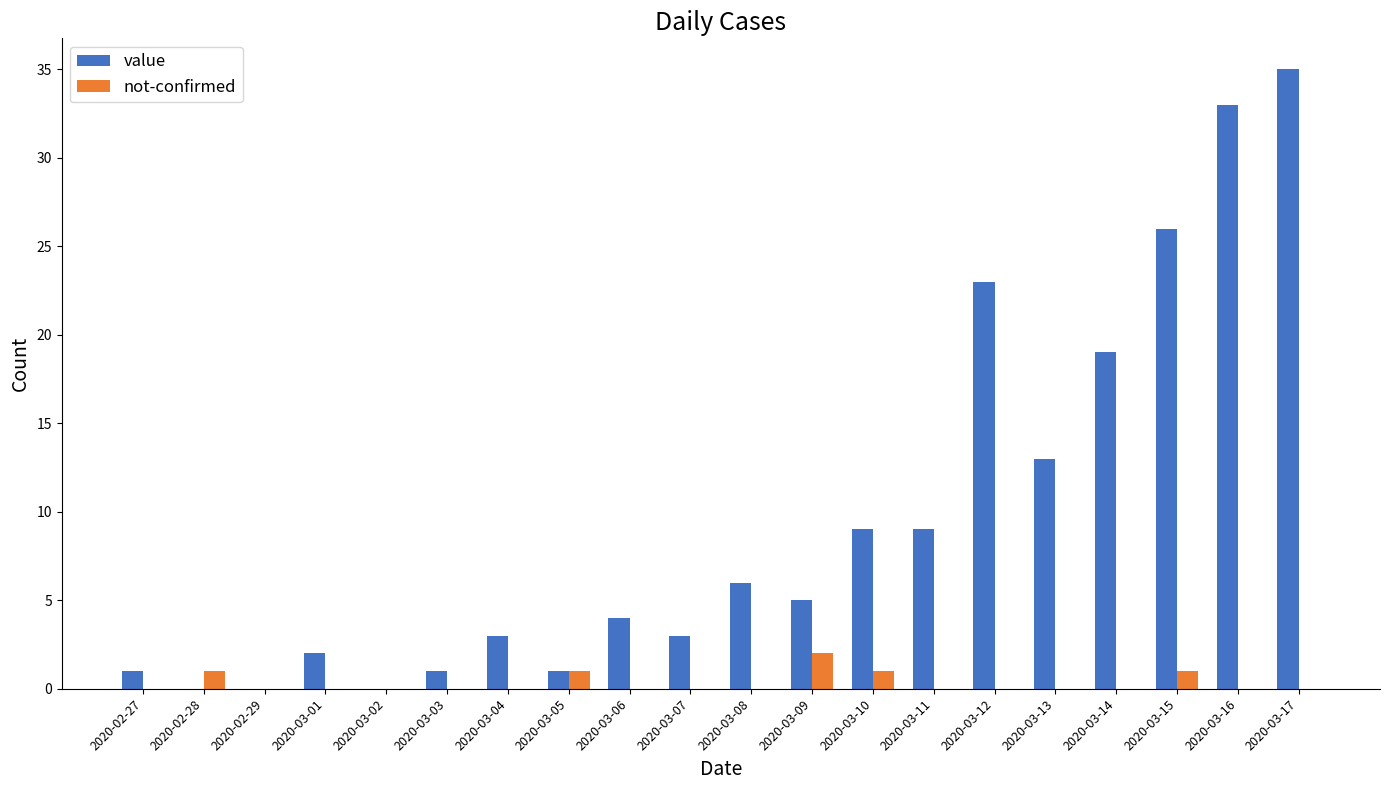

Between 2020-02-29 and 2020-03-11, which series saw the biggest shift?

value